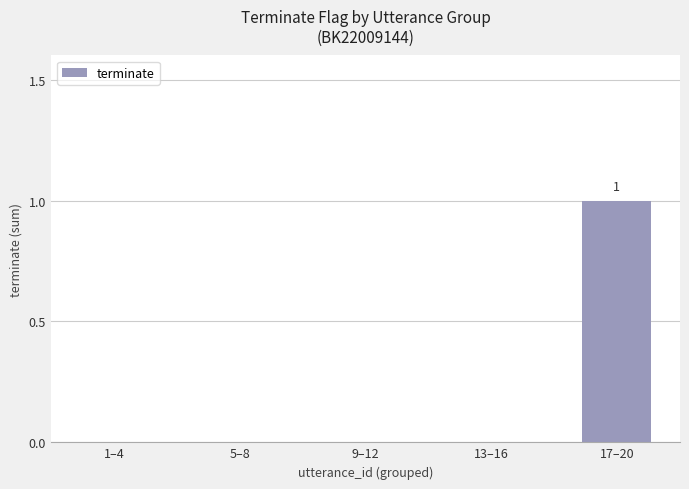

Reading left to right, list all the values displayed in this chart.

0	0	0	0	1